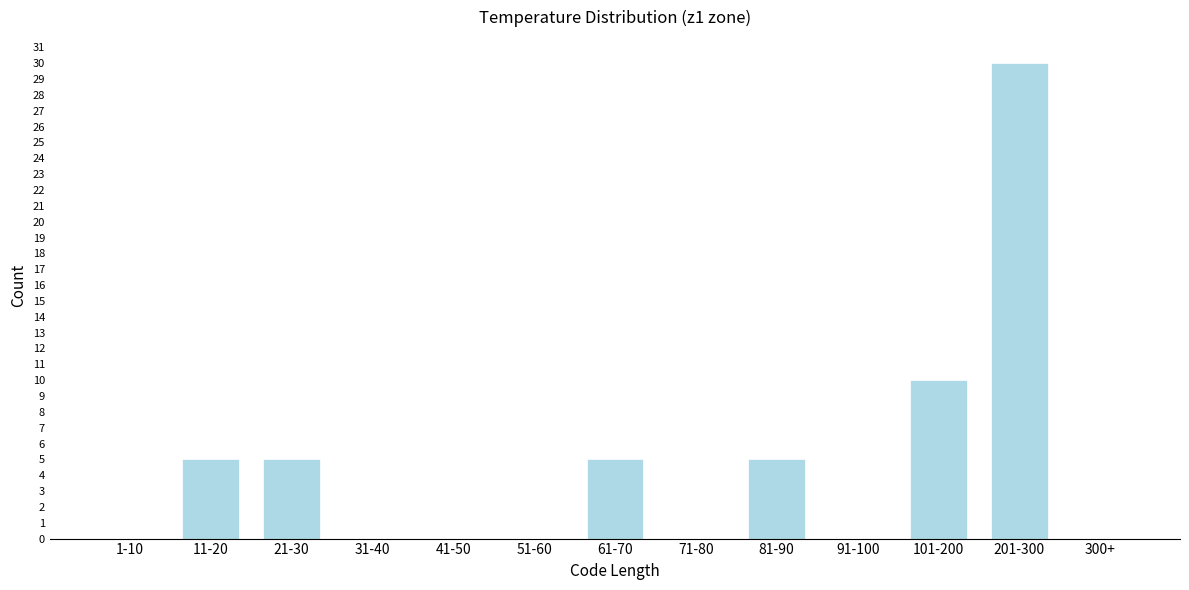

Reading left to right, list all the values displayed in this chart.

1-10=0	11-20=5	21-30=5	31-40=0	41-50=0	51-60=0	61-70=5	71-80=0	81-90=5	91-100=0	101-200=10	201-300=30	300+=0